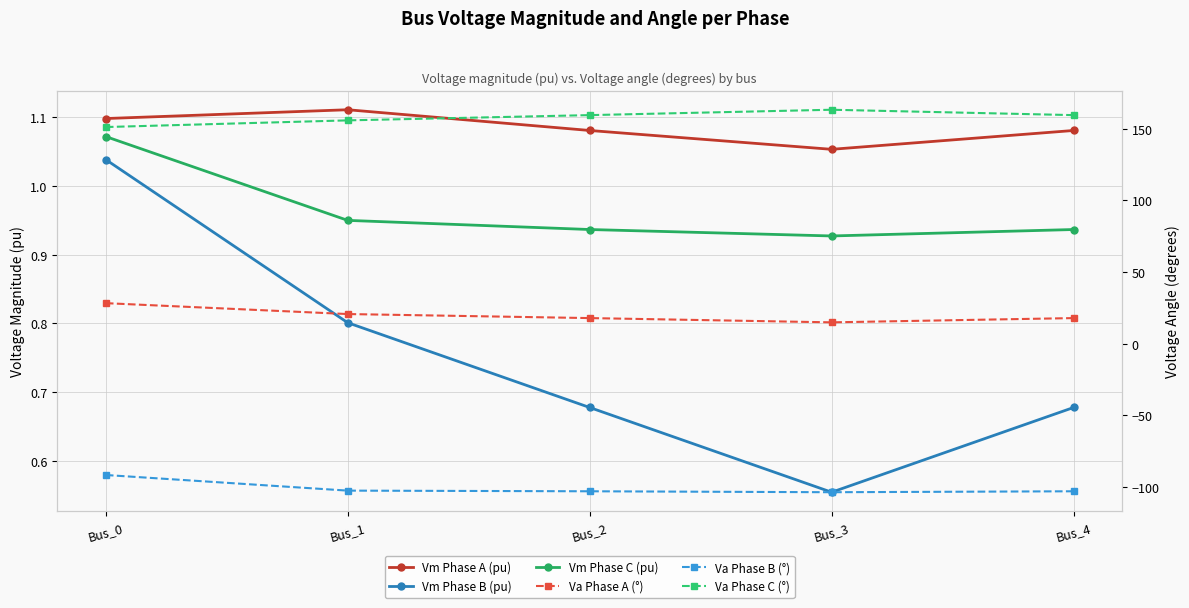

What is the approximate value of Va Phase B (°) at Bus_0?

-91.6